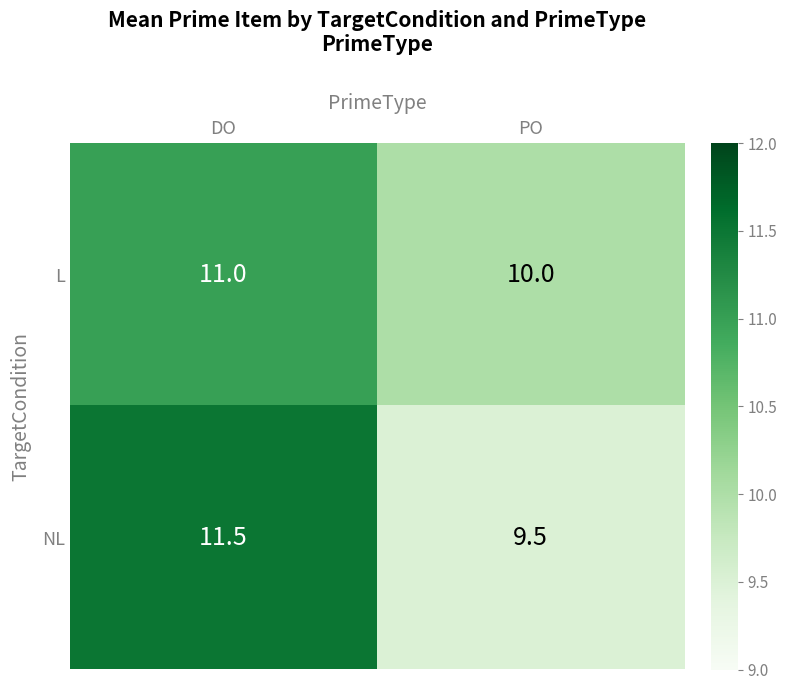

Reading left to right, what are all the values shown in this chart?

L: DO=11.0	PO=10.0
NL: DO=11.5	PO=9.5